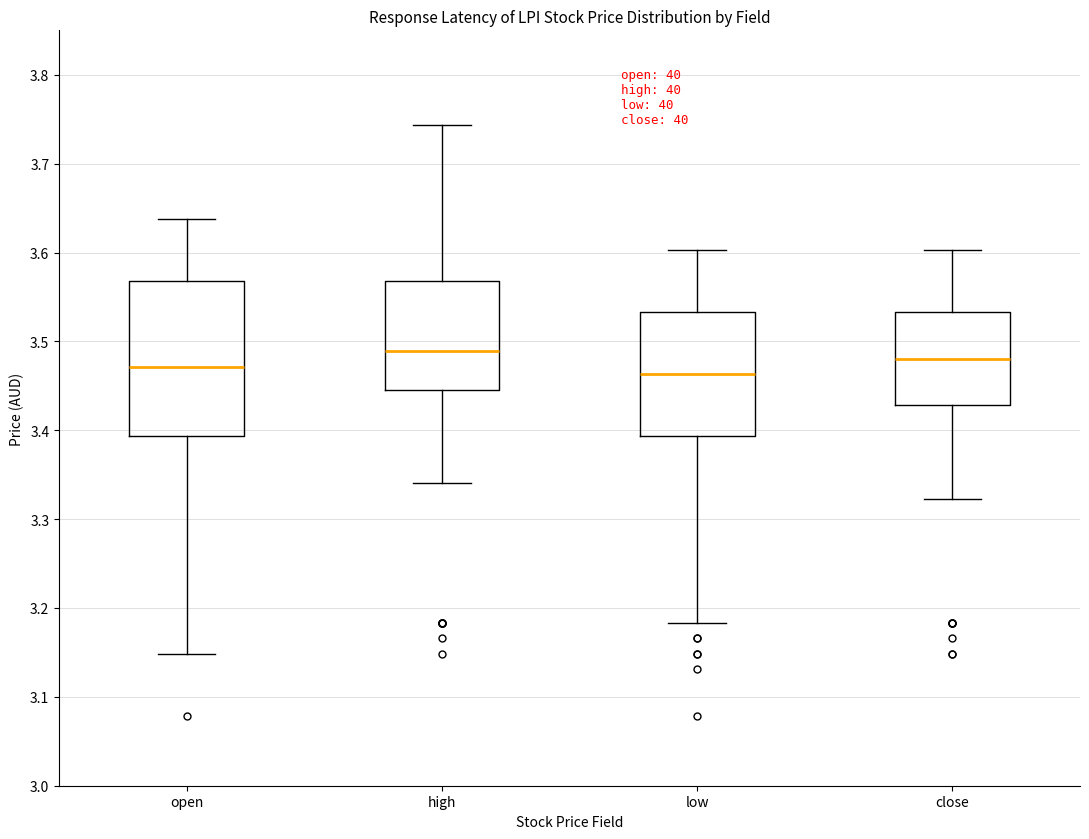

Reading left to right, transcribe this box plot: for each box, give where its median line is, the range the box spans, and where its two whiskers end, as read against the y-axis. The values are not printed on the chart, so give them approximately, as read against the axis.

open: median 3.47, box 3.39 to 3.57, whiskers 3.15 to 3.64
high: median 3.49, box 3.45 to 3.57, whiskers 3.34 to 3.74
low: median 3.46, box 3.39 to 3.53, whiskers 3.18 to 3.60
close: median 3.48, box 3.43 to 3.53, whiskers 3.32 to 3.60